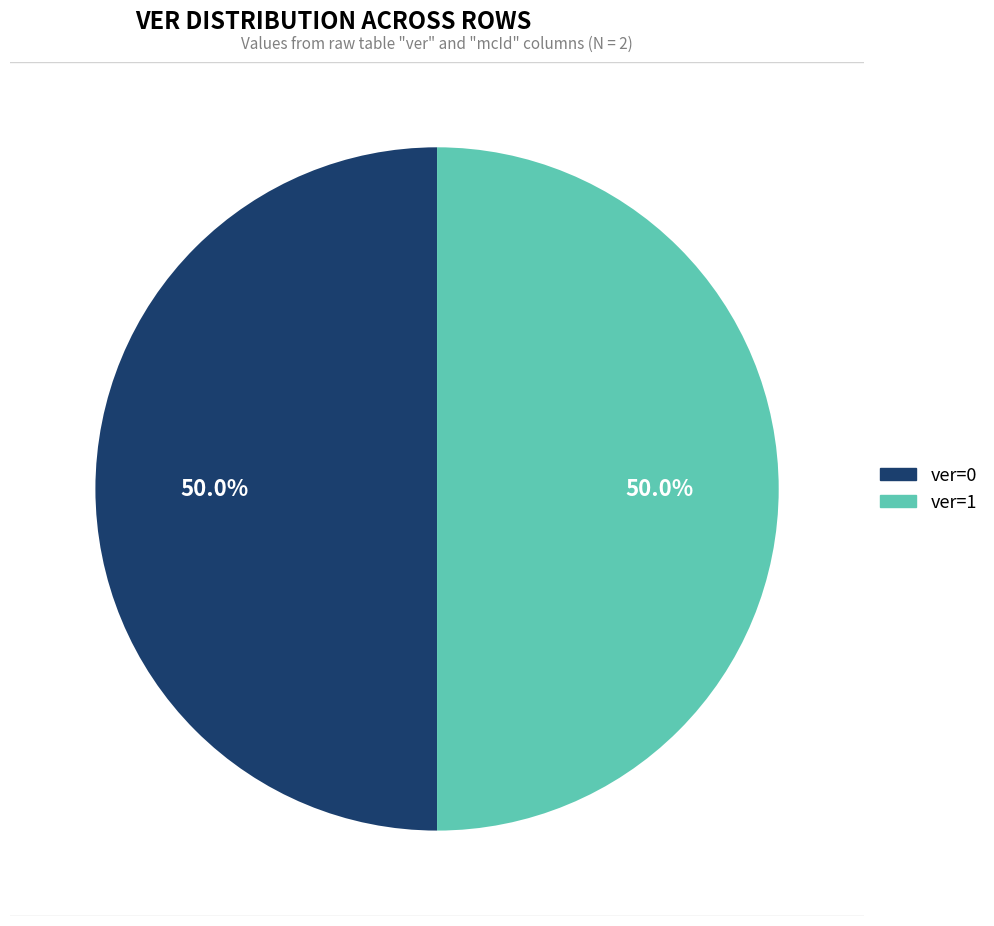

To the nearest percent, what is the average slice percentage?

50%